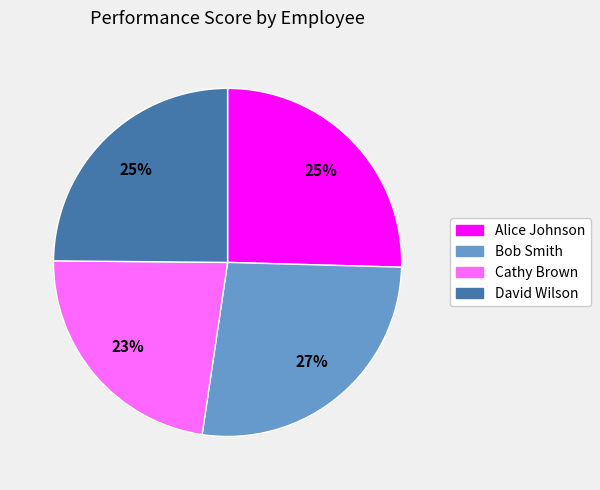

To the nearest percent, what is the combined percentage of David Wilson and Bob Smith?

52%